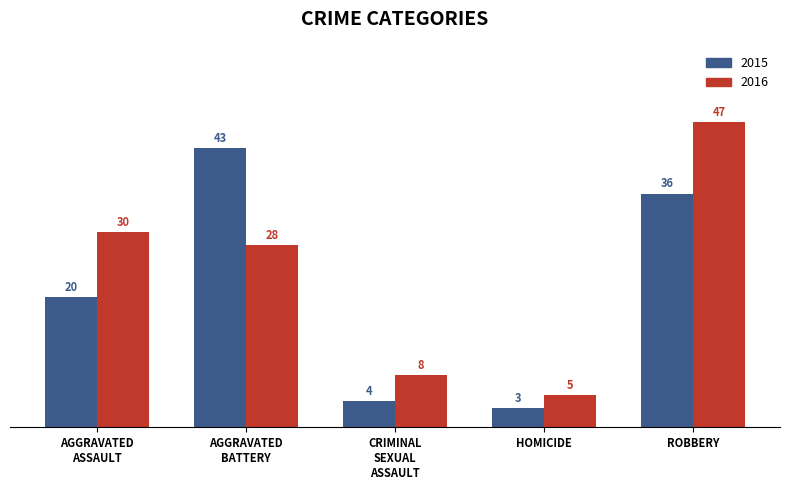

What is the difference between the maximum and minimum values in the 2016 series?

42